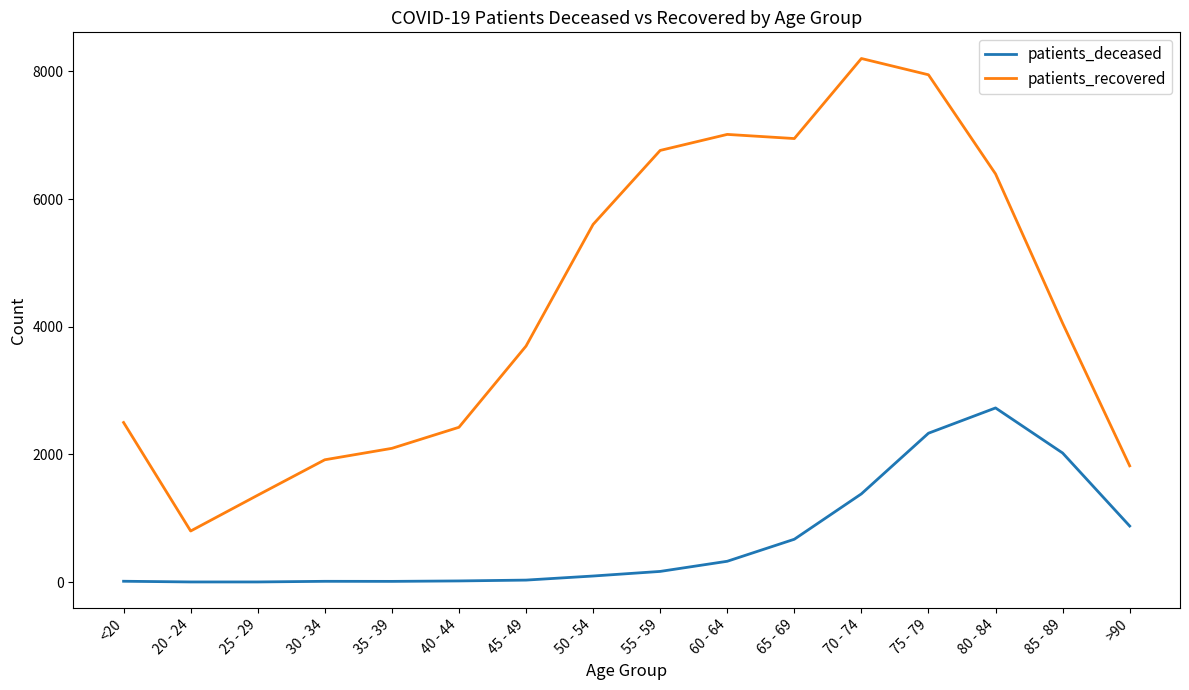

At how many categories does at least one series exceed 7228?

2